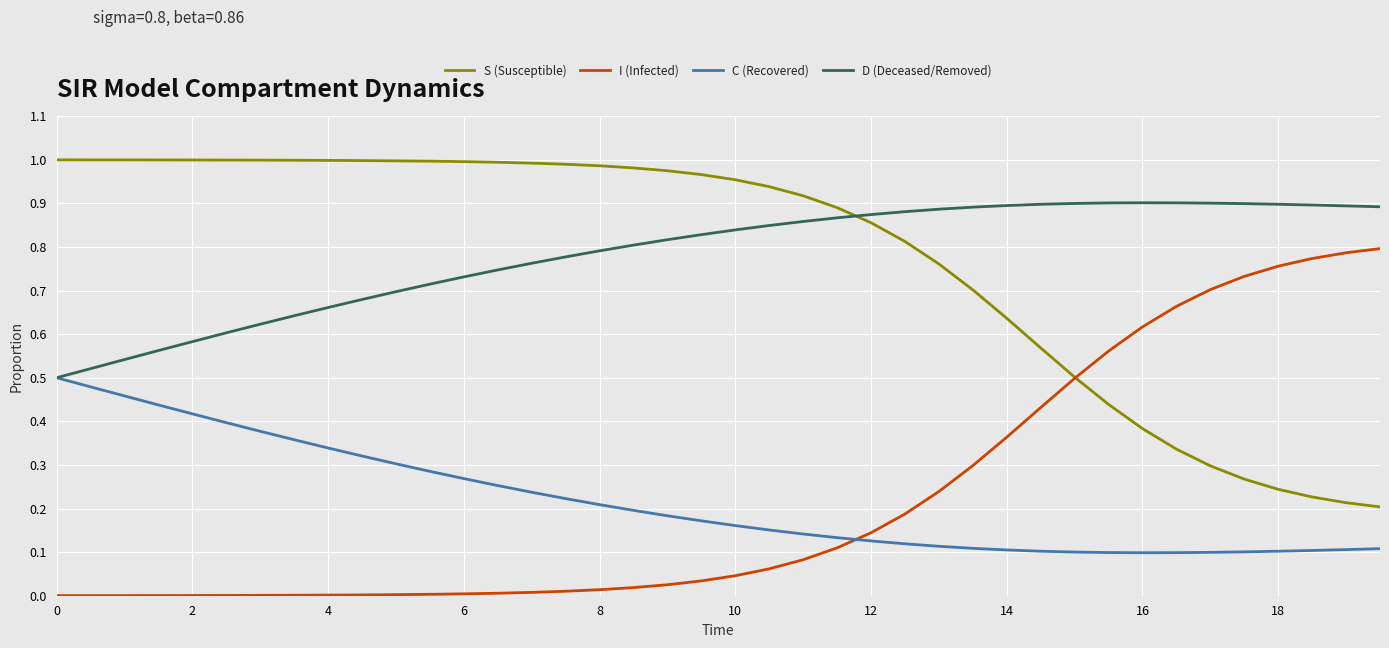

True or false: I (Infected) and D (Deceased/Removed) cross at least once.

False